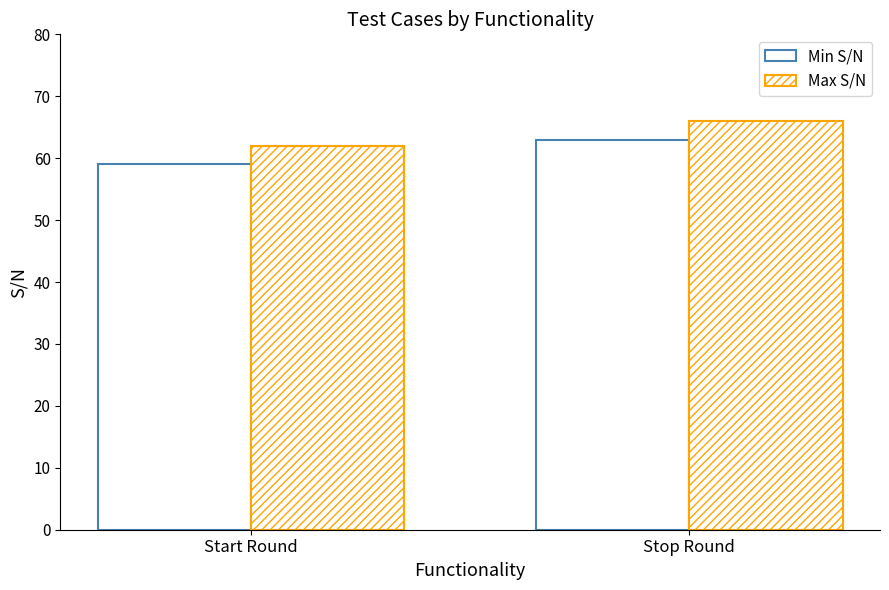

Rank the series by their maximum value, from highest to lowest.

Max S/N, Min S/N